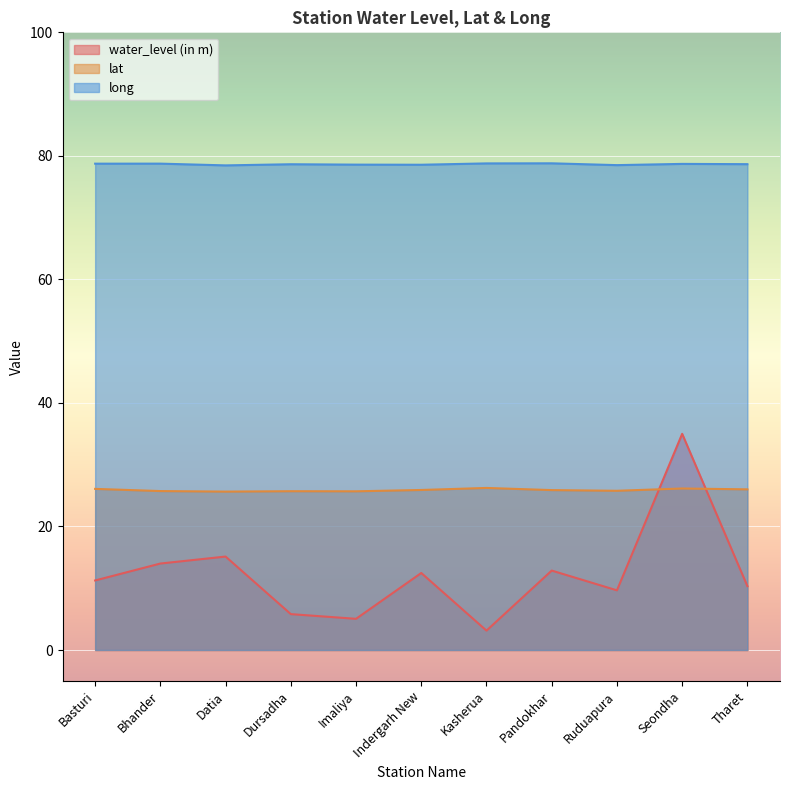

What is the minimum value shown in the chart?

3.1